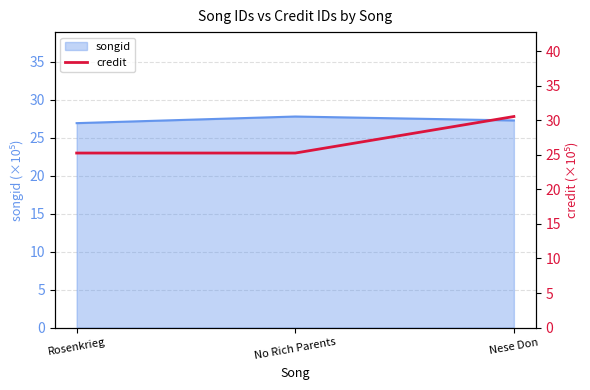

Which category has the highest value across all series?

Nese Don